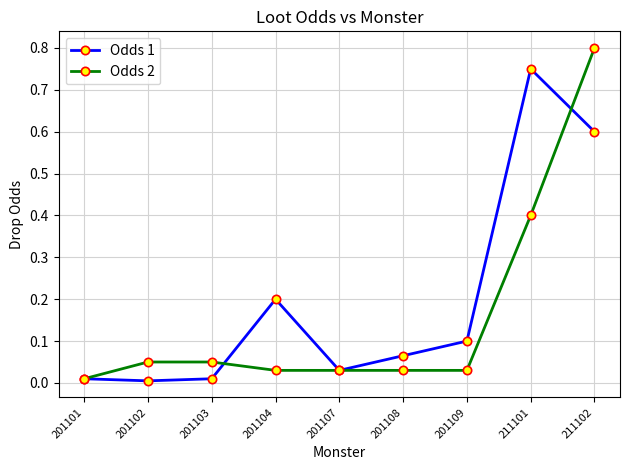

Which series has the largest total across all categories?

Odds 1